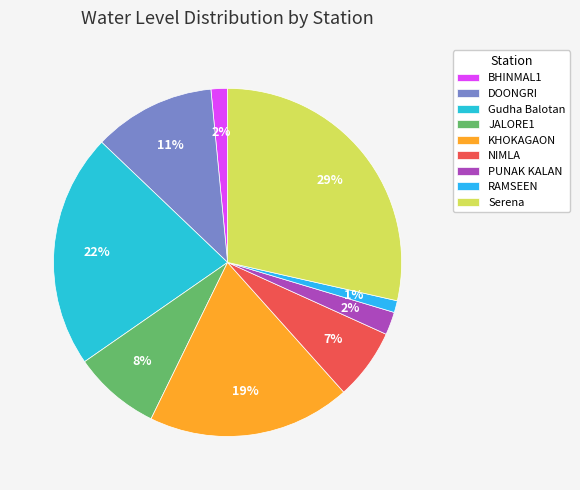

Count the number of slices in the pie.

9